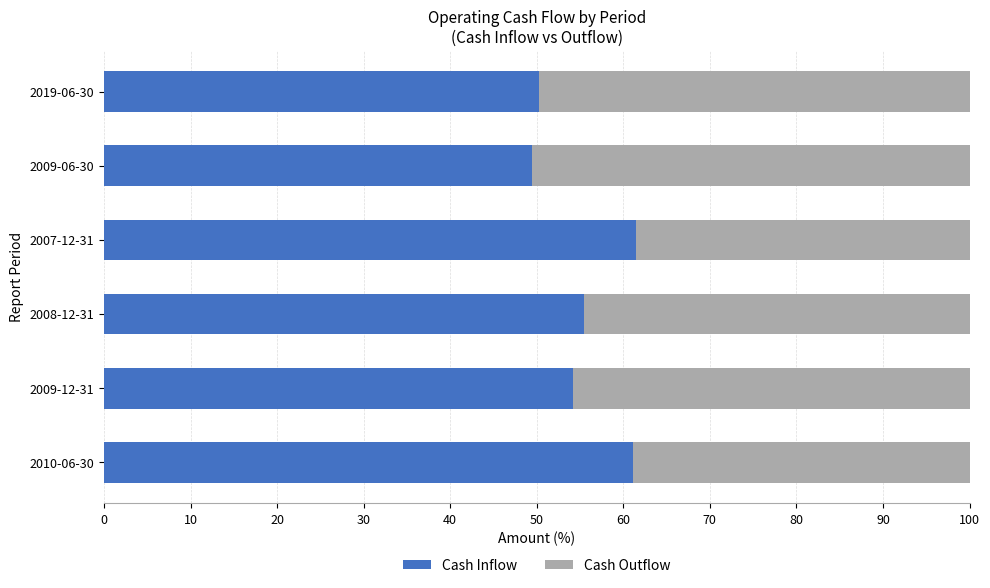

What is the minimum value for Cash Inflow?

49.4